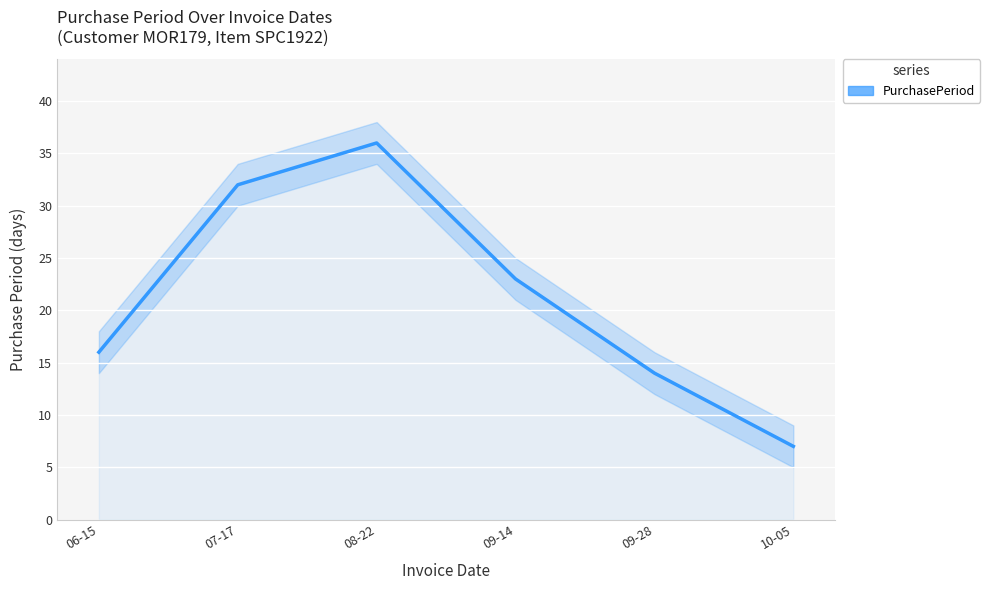

Reading right to left, what are all the values shown in this chart?

7	14	23	36	32	16